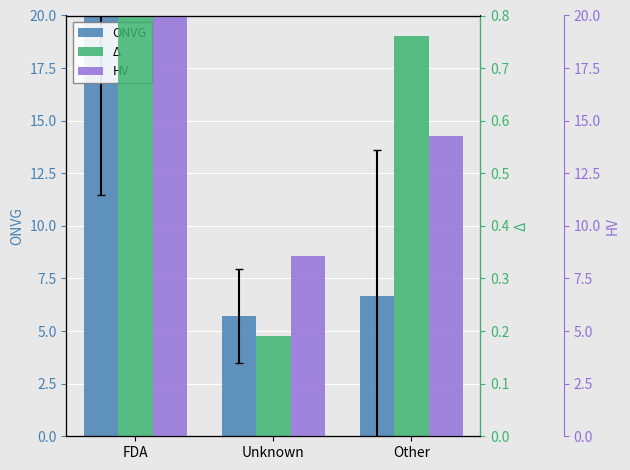

Are the bars horizontal?

No